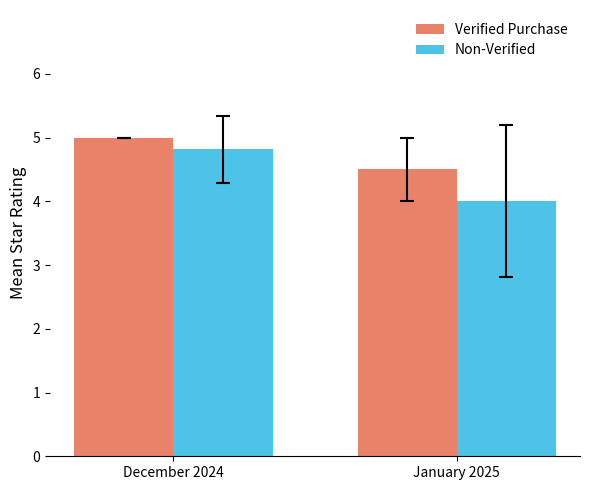

Which series changed the most between December 2024 and January 2025?

Non-Verified